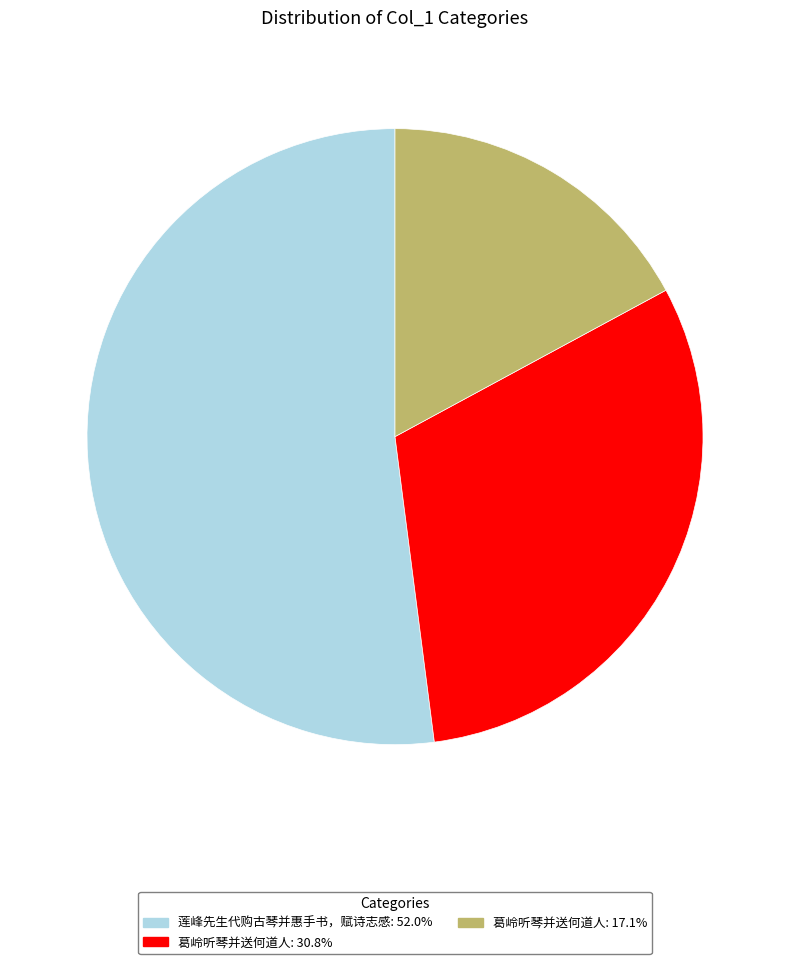

How many segments does this pie chart have?

3